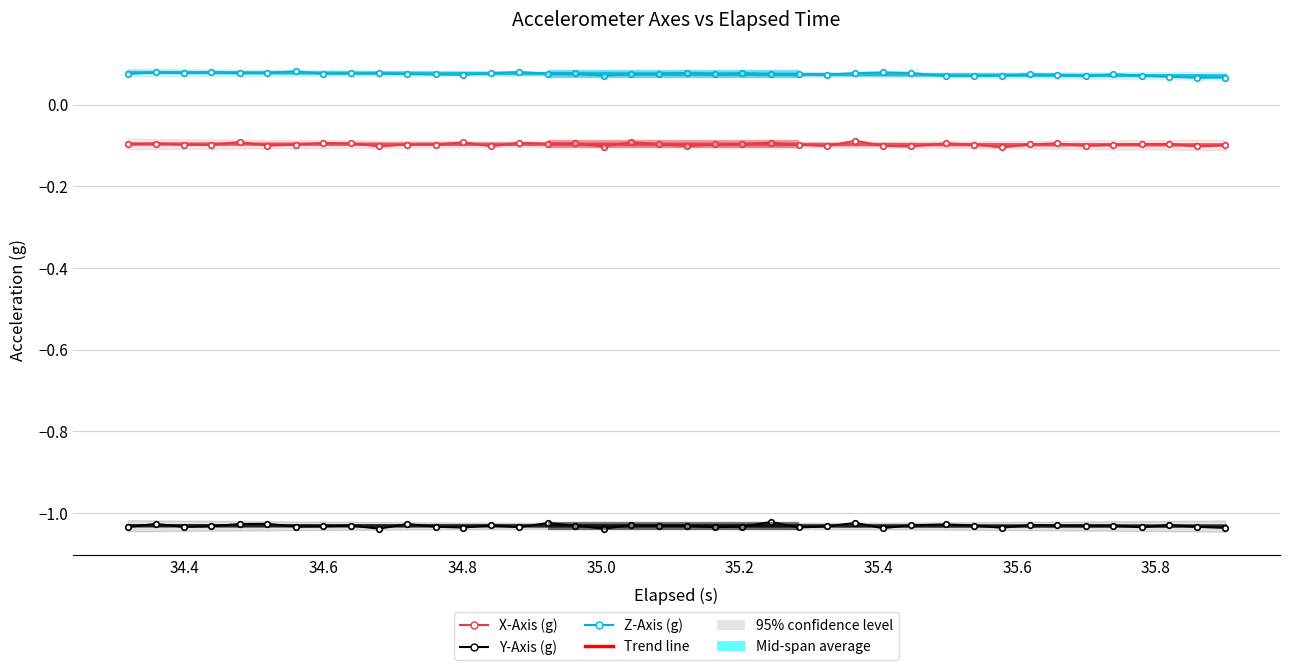

What is the maximum value shown in the chart?

0.1